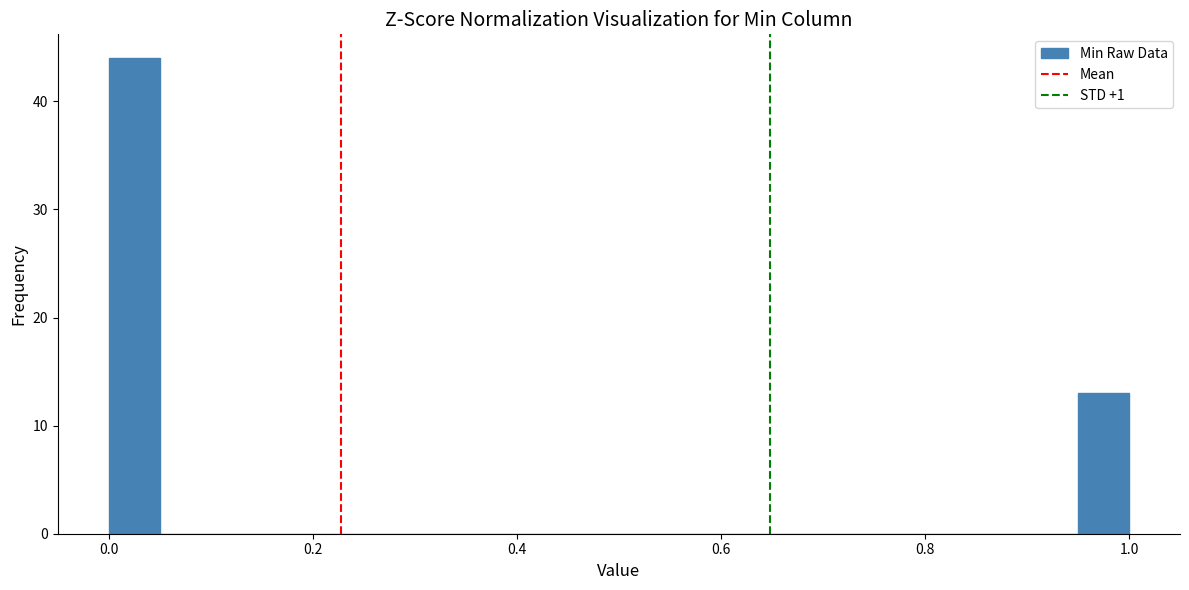

Around what value on the x-axis is the tallest bar? Give the approximate position of its centre, as read against the axis.

0.02